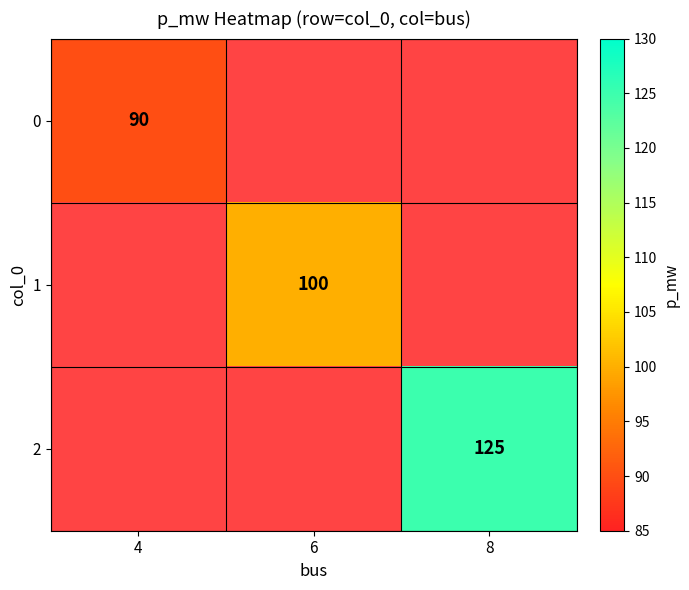

The value of 1 at 6 is 131. True or false?

False